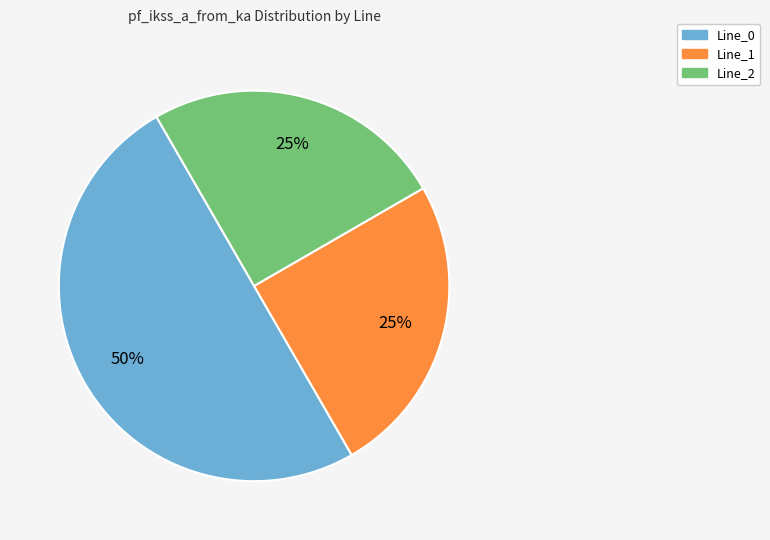

Which slice is the largest?

Line_0